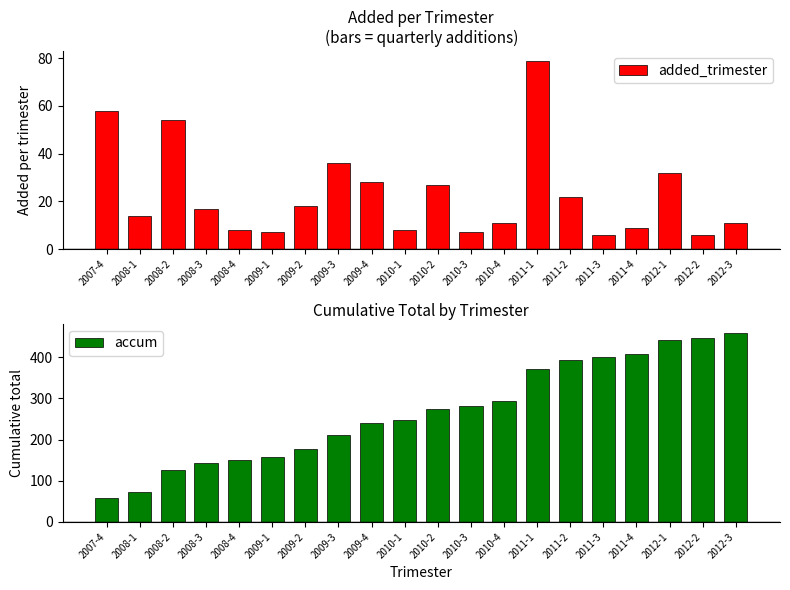

Between 2011-1 and 2007-4, which is larger?

2011-1